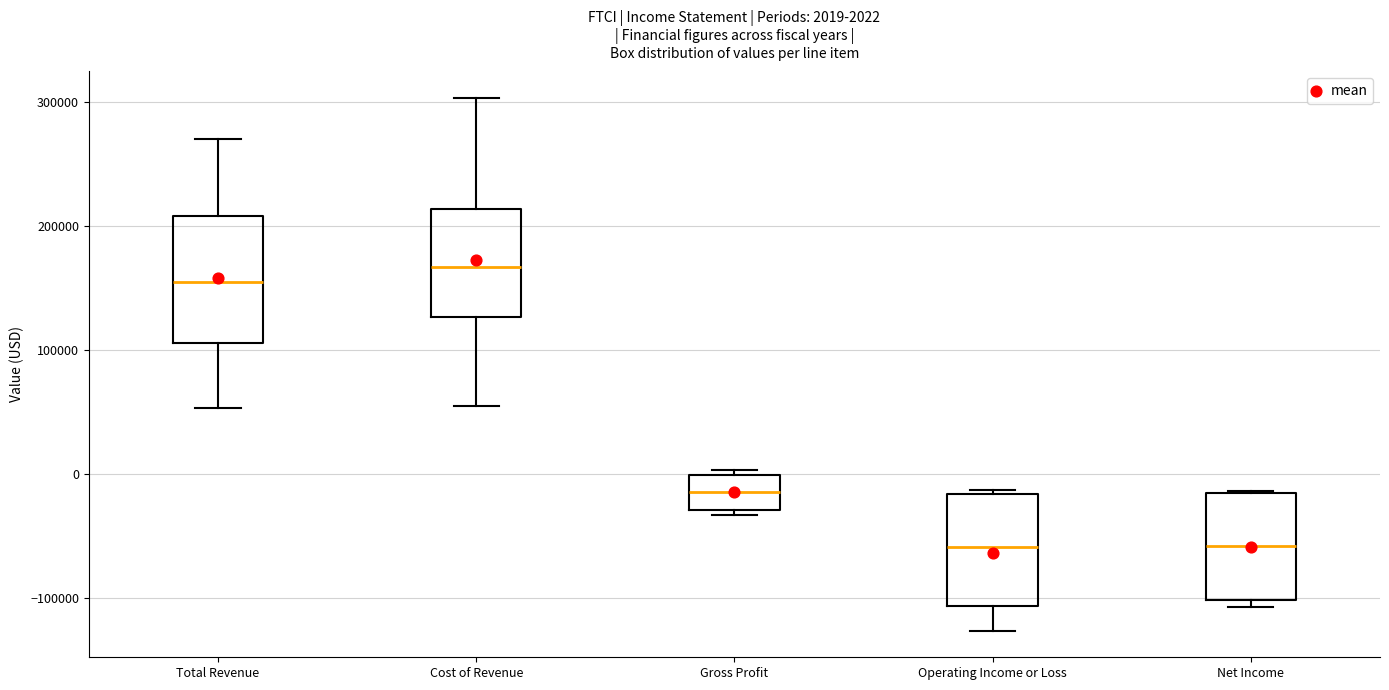

Which box has the highest median line?

Cost of Revenue